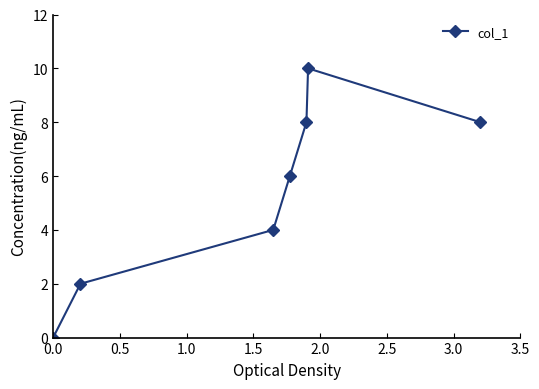

How many lines are shown in the chart?

1